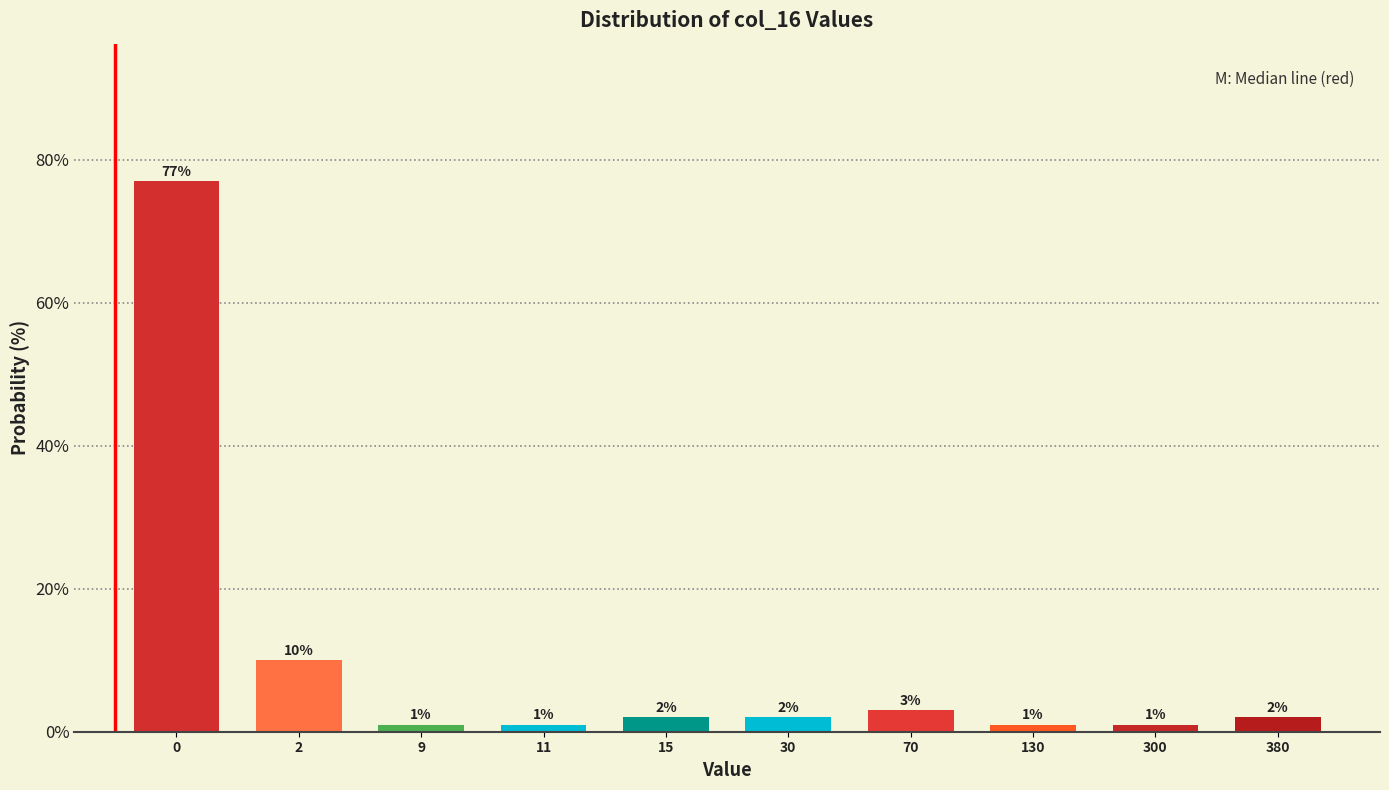

Reading left to right, what are all the values shown in this chart?

77	10	1	1	2	2	3	1	1	2